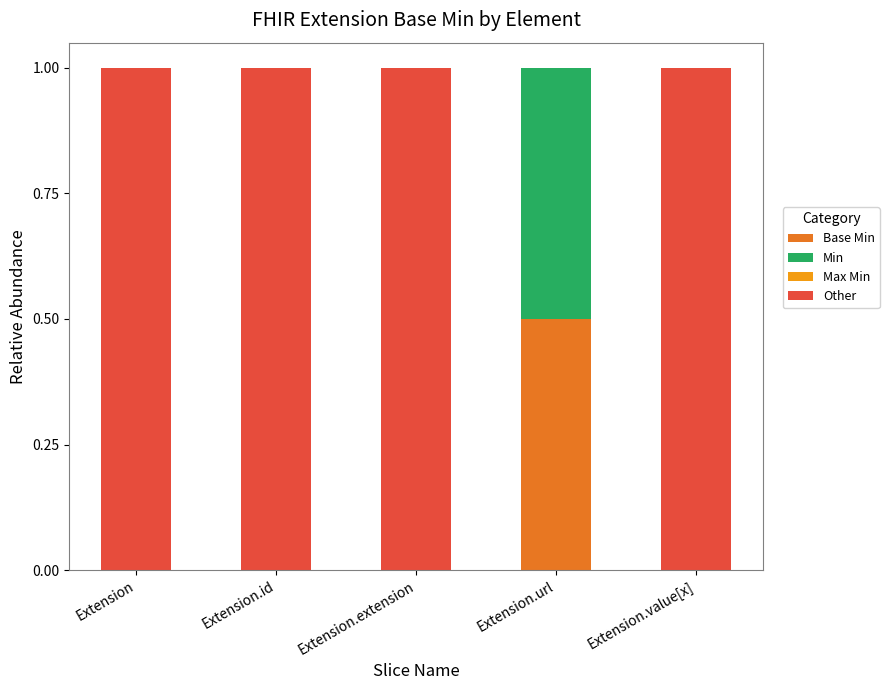

What is the total value across all series at Extension.value[x]?

1.0